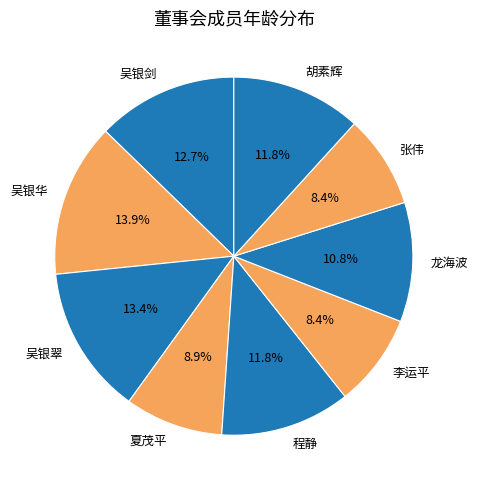

How many segments does this pie chart have?

9